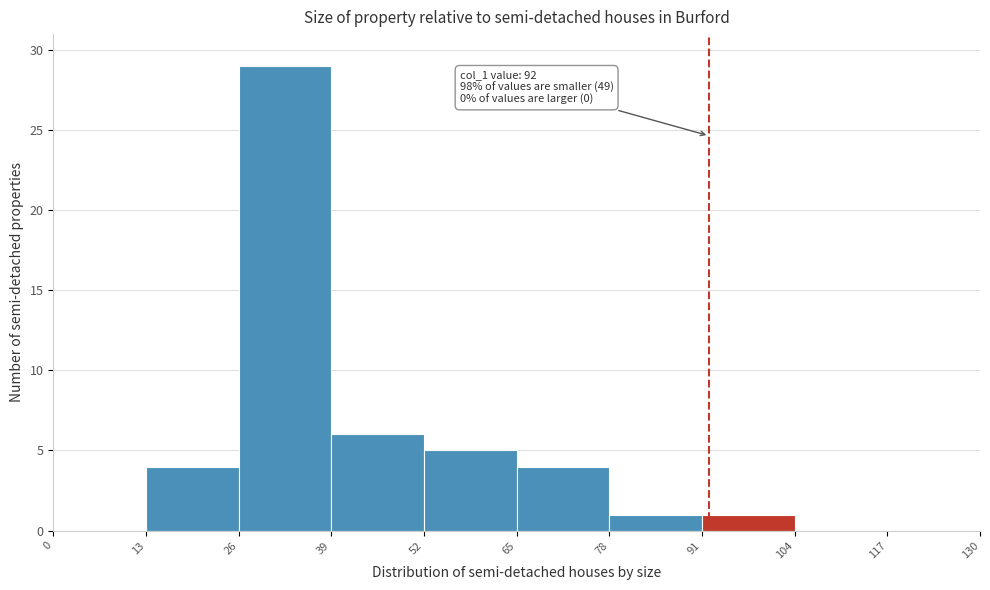

Which range on the x-axis has the tallest bar?

26 to 39